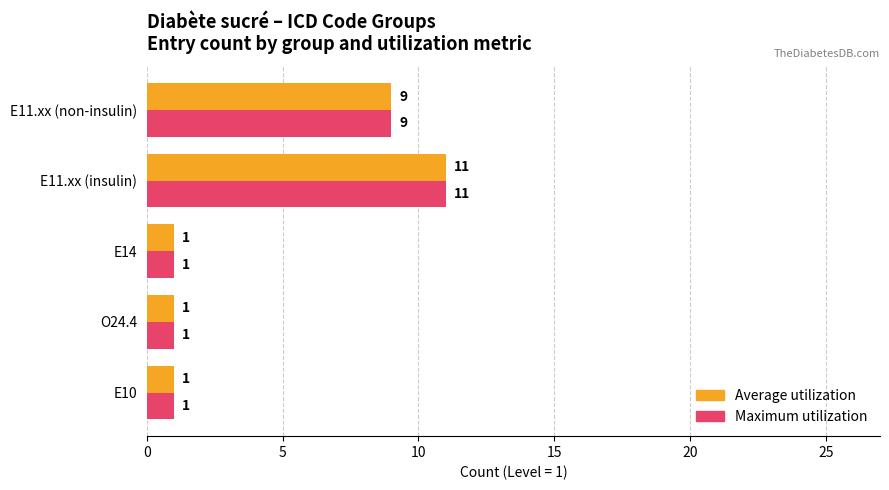

At which category is the sum across all series the highest?

E11.xx (insulin)